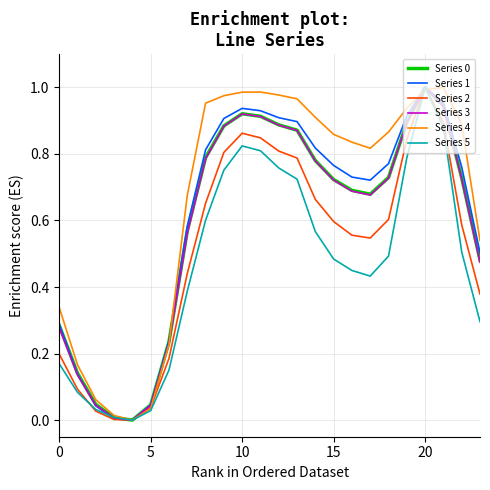

How many lines are shown in the chart?

6